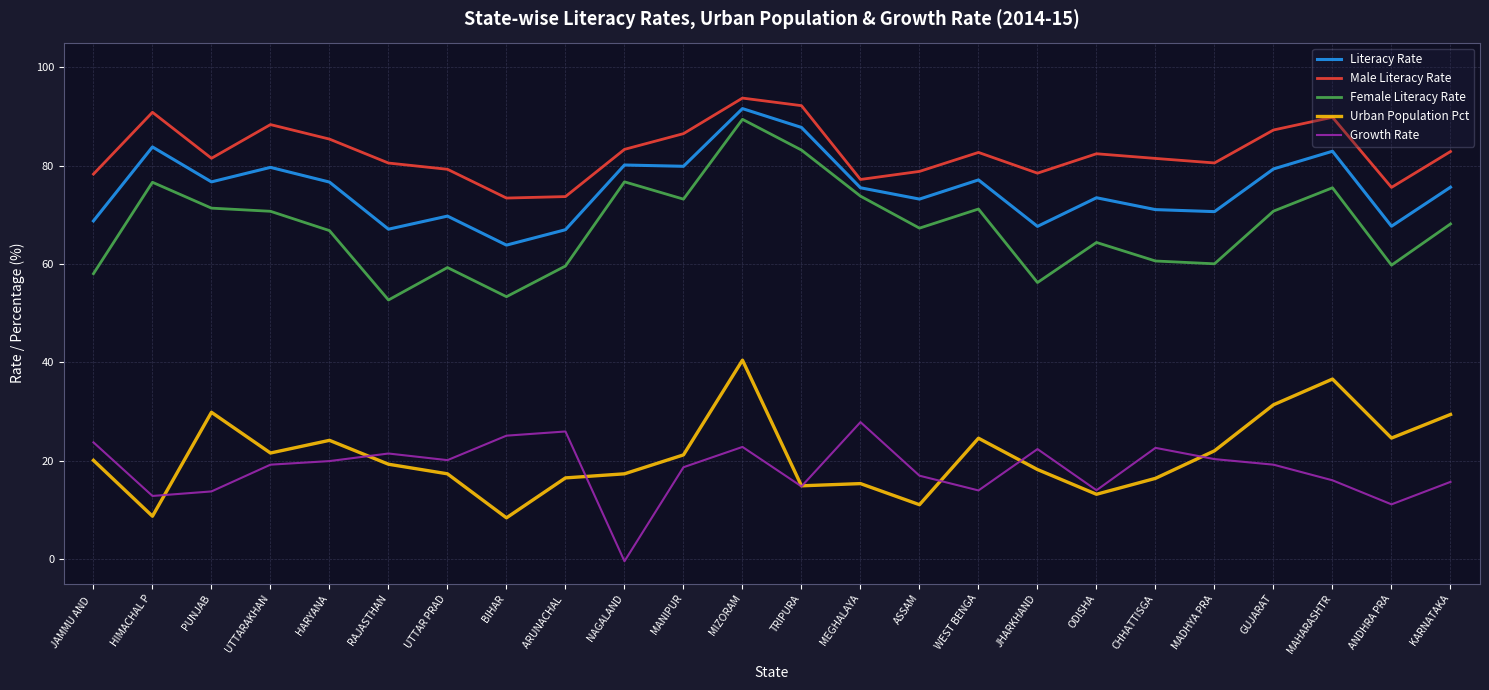

Which category has the highest value in the Literacy Rate series?

MIZORAM